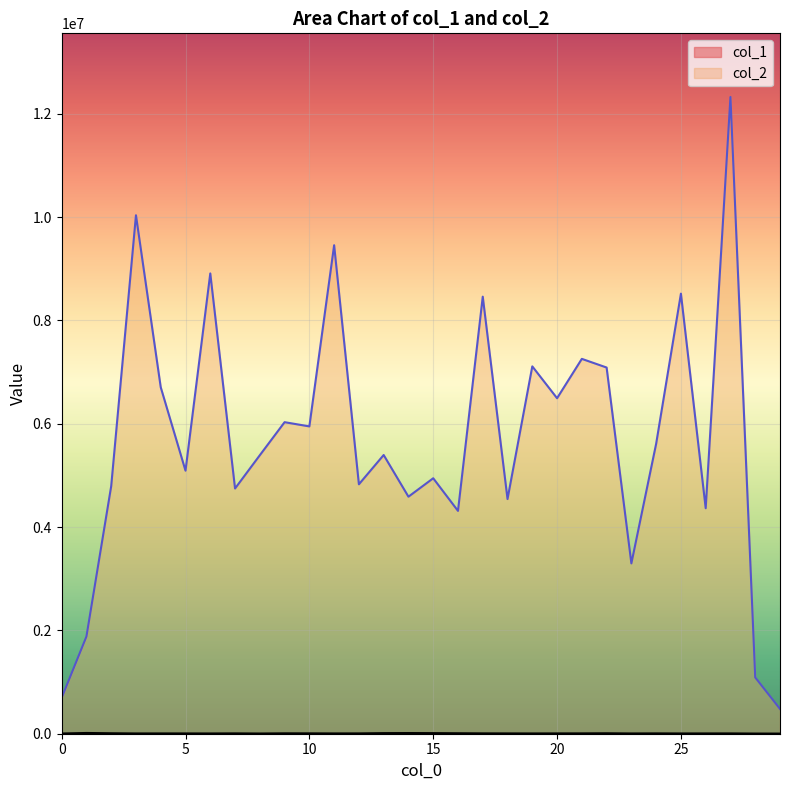

What are all the series names shown in the legend?

col_1, col_2